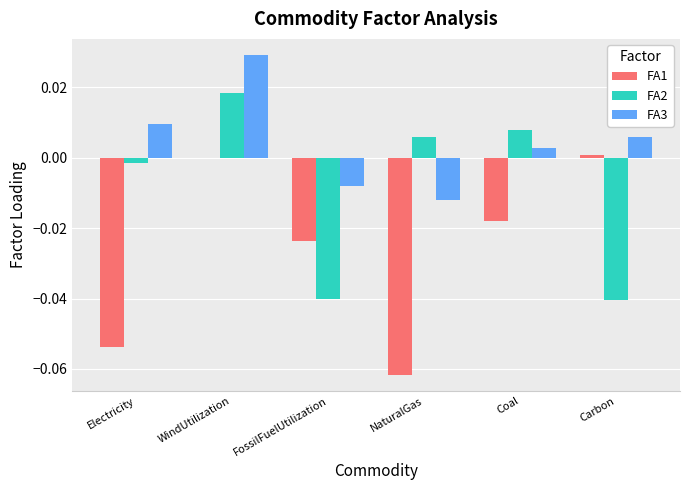

At which category is the sum across all series the highest?

WindUtilization